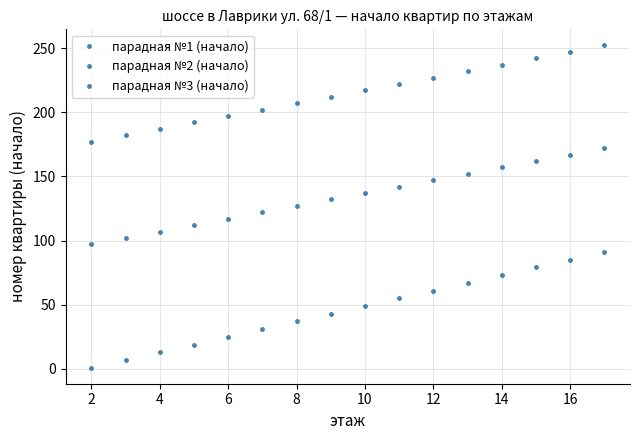

List the series in order of their overall mean, lowest first.

парадная №1 (начало), парадная №2 (начало), парадная №3 (начало)